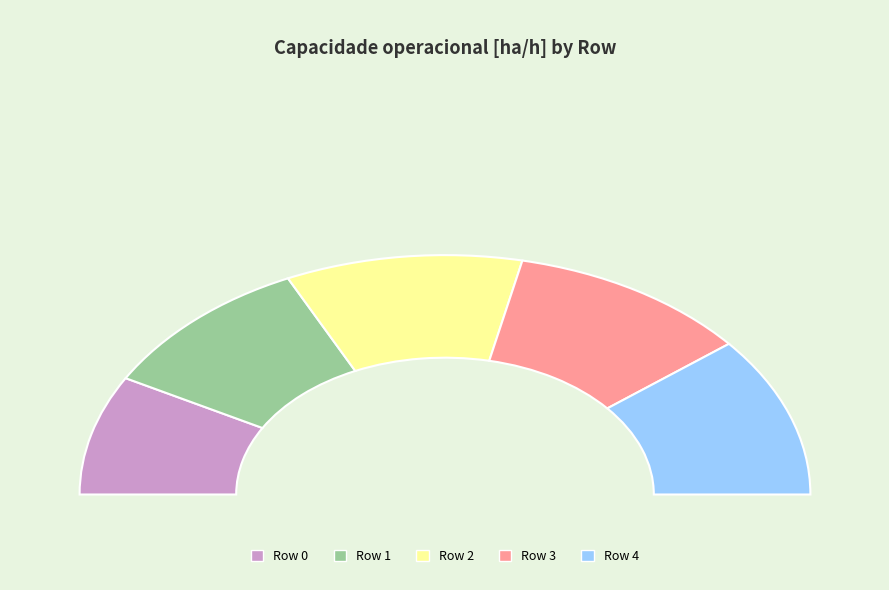

True or false: Row 0 accounts for 16% of the total.

True